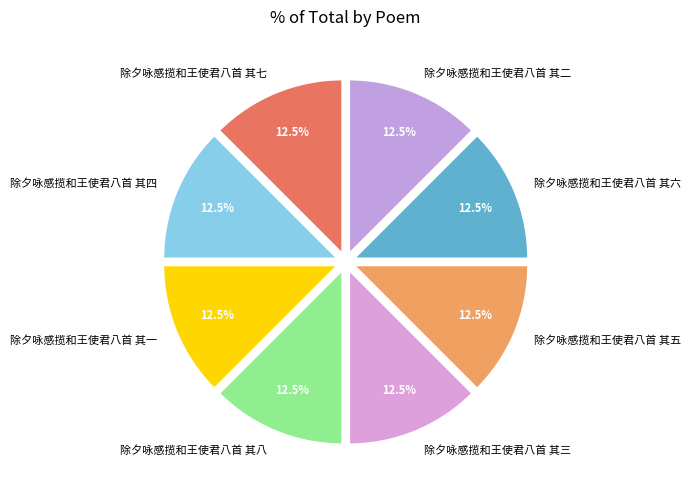

How many slices are in this pie chart?

8